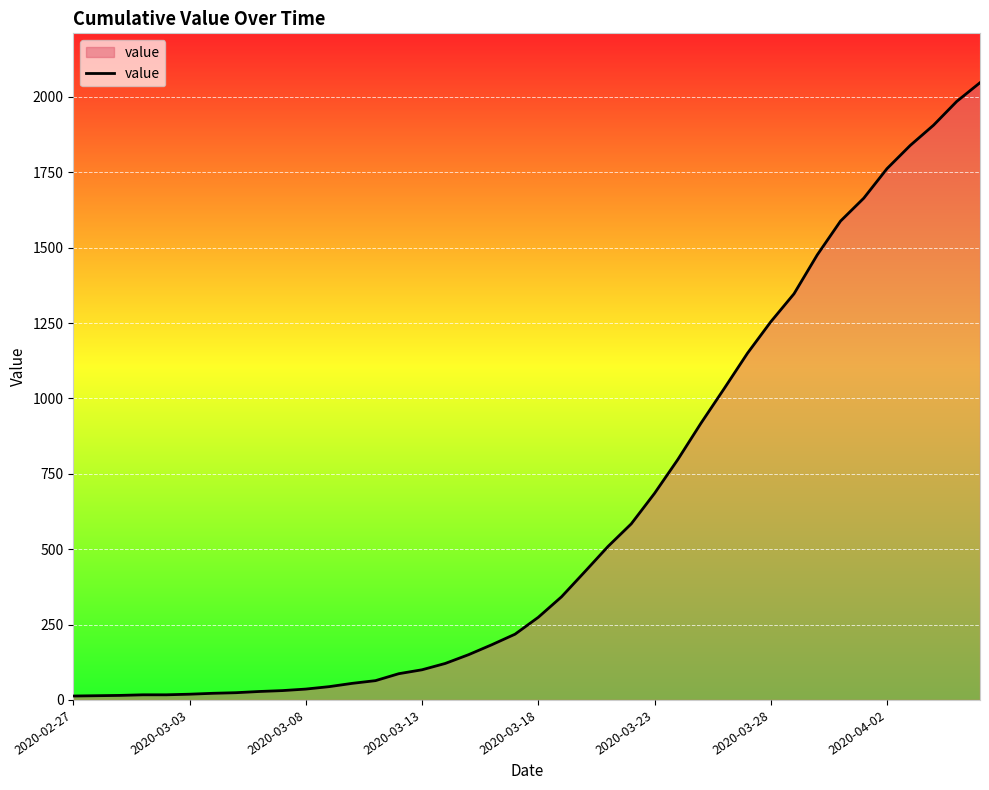

What is the greatest value displayed?

2047